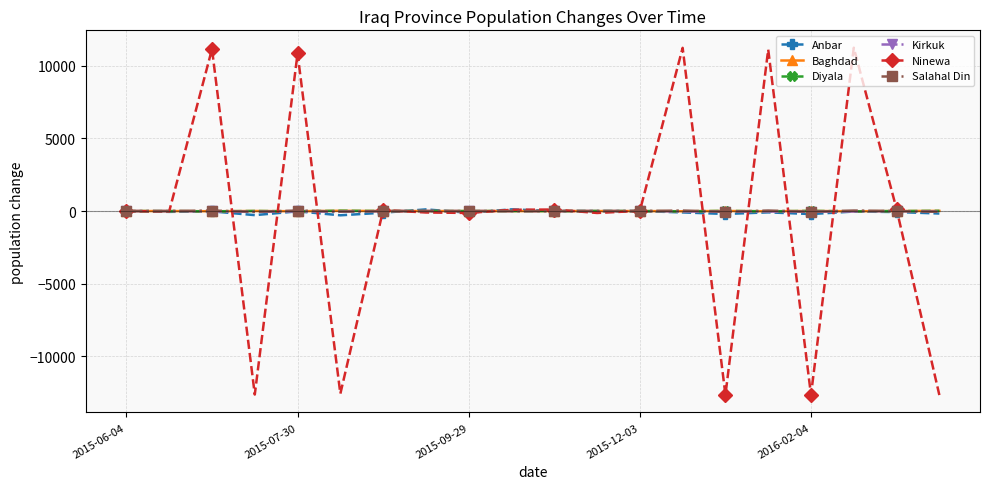

True or false: Diyala has more than 1 points higher than both neighbors.

True